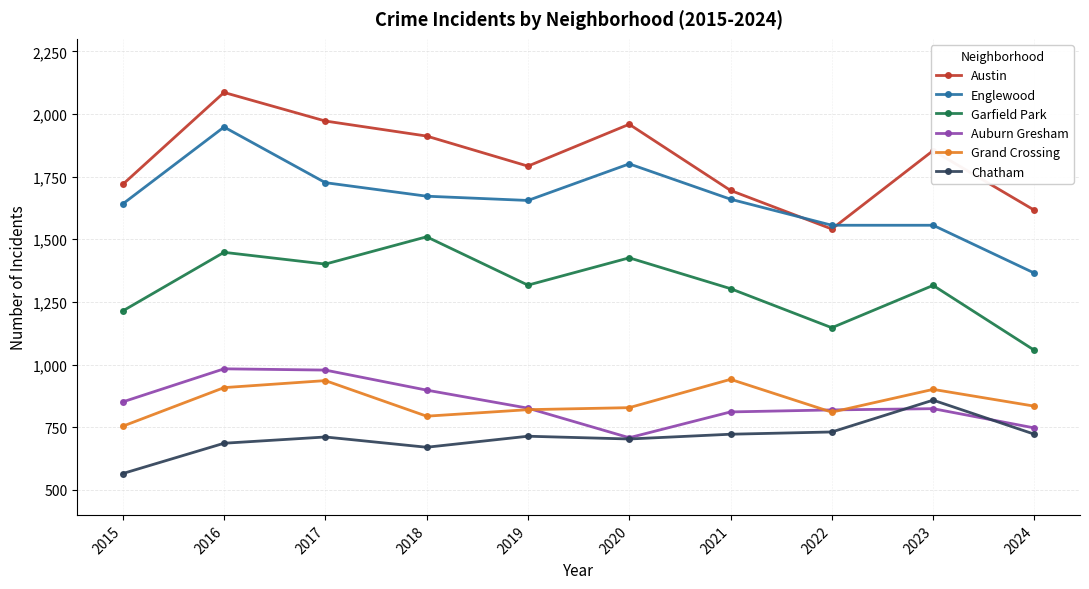

How many series are shown in this chart?

6